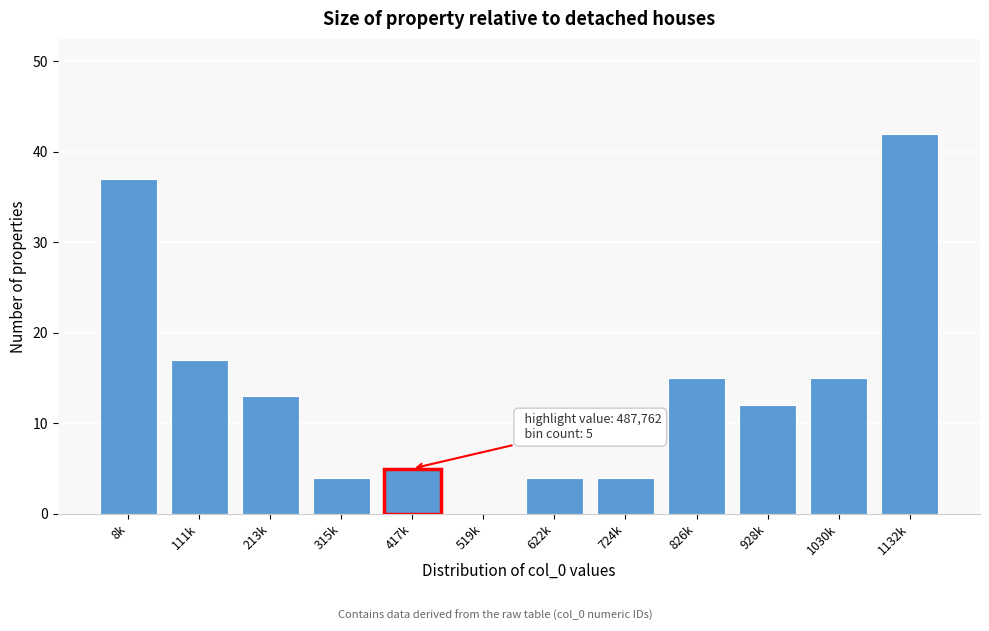

Reading right to left, list all the values displayed in this chart.

1132k=42	1030k=15	928k=12	826k=15	724k=4	622k=4	519k=0	417k=5	315k=4	213k=13	111k=17	8k=37